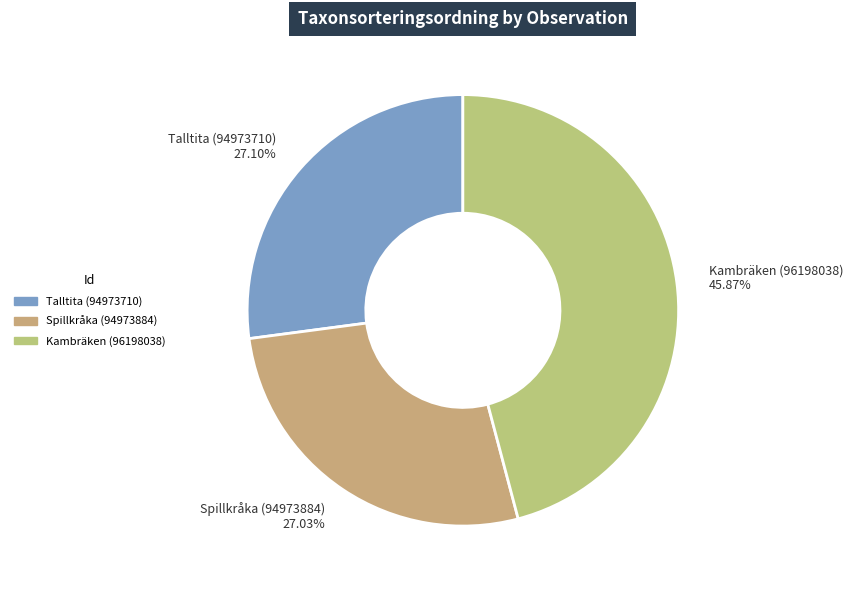

Does Talltita (94973710) account for over 50% of the chart?

No